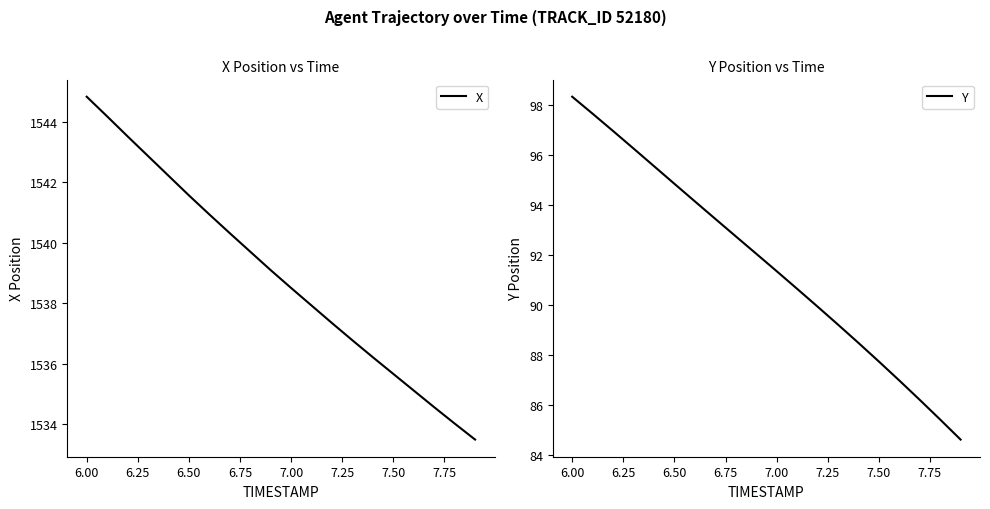

What is the value of the X point at the 13th from the left?

1537.3